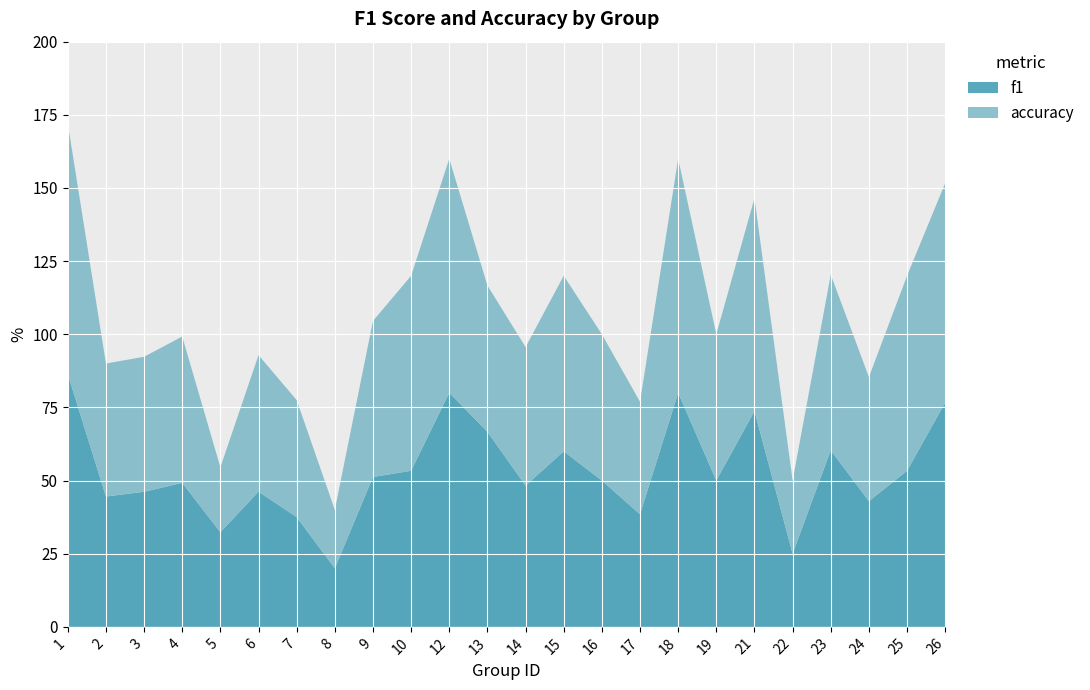

Reading right to left, what are all the values shown in this chart?

f1: 26=0.8	25=0.5	24=0.4	23=0.6	22=0.2	21=0.7	19=0.5	18=0.8	17=0.4	16=0.5	15=0.6	14=0.5	13=0.7	12=0.8	10=0.5	9=0.5	8=0.2	7=0.4	6=0.5	5=0.3	4=0.5	3=0.5	2=0.4	1=0.9
accuracy: 26=0.8	25=0.7	24=0.4	23=0.6	22=0.2	21=0.7	19=0.5	18=0.8	17=0.4	16=0.5	15=0.6	14=0.5	13=0.5	12=0.8	10=0.7	9=0.5	8=0.2	7=0.4	6=0.5	5=0.2	4=0.5	3=0.5	2=0.5	1=0.9